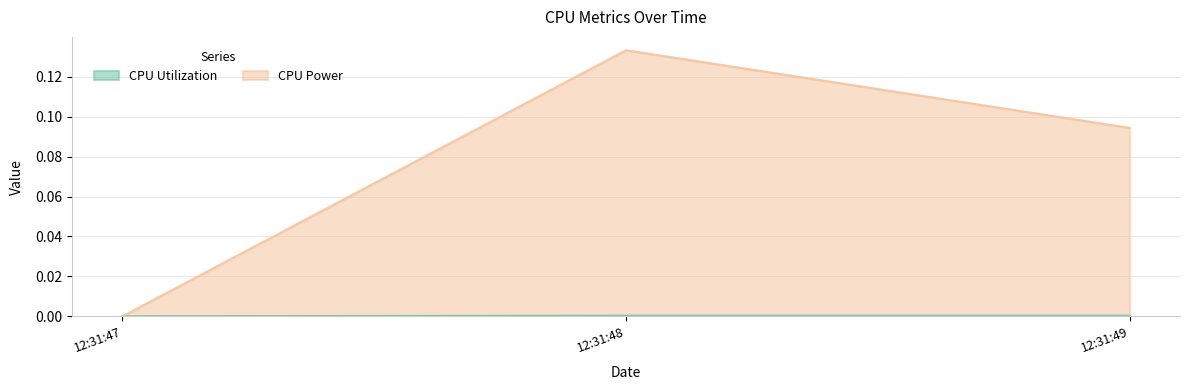

At which label does CPU Power reach its minimum?

12:31:47